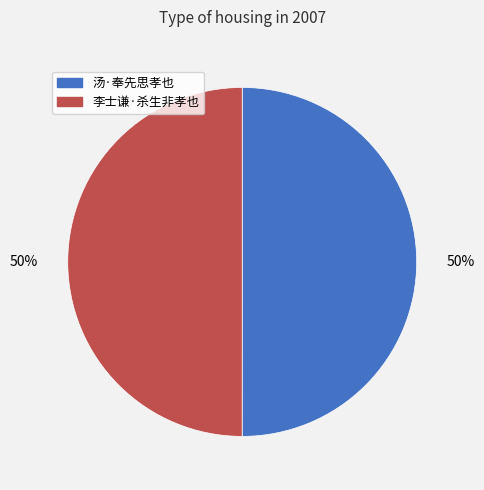

What is the ratio of the value at 汤·奉先思孝也 to the value at 李士谦·杀生非孝也?

1.0